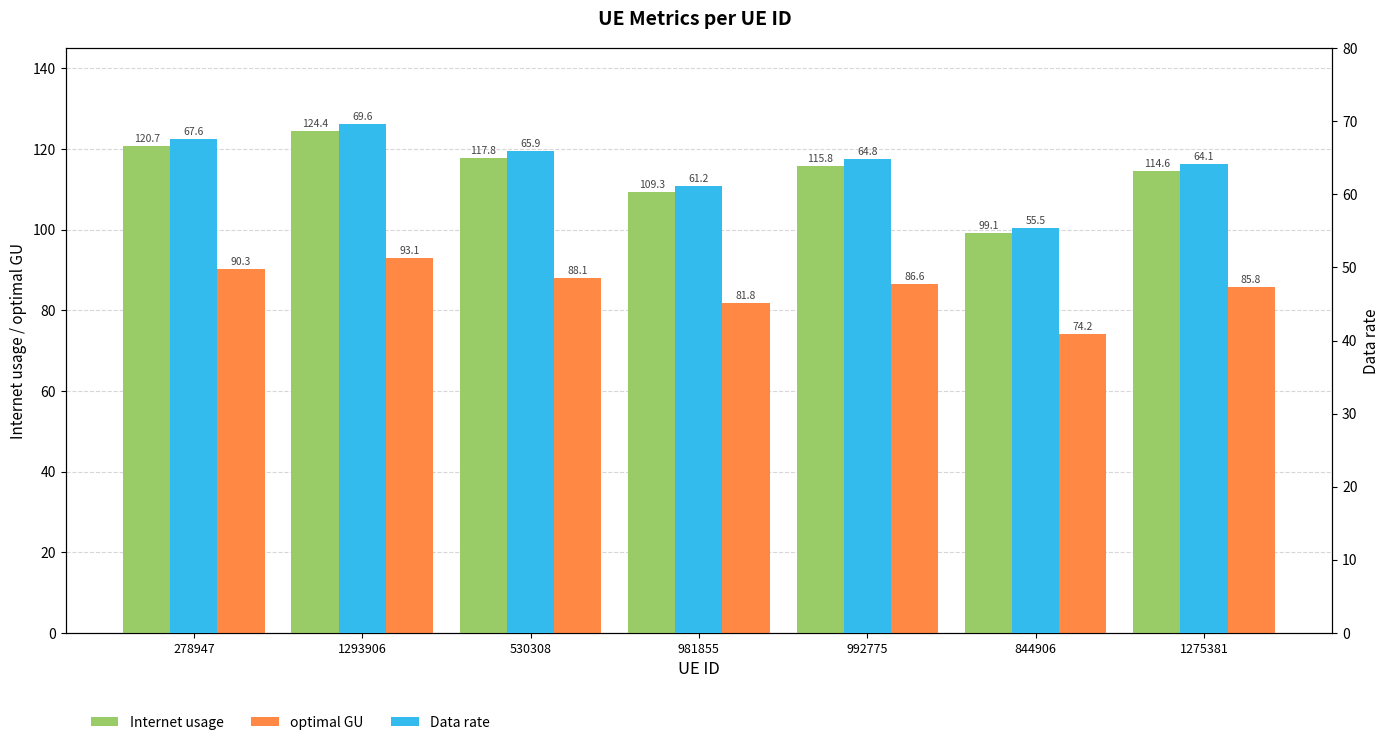

What is the average value of the Internet usage series?

114.6